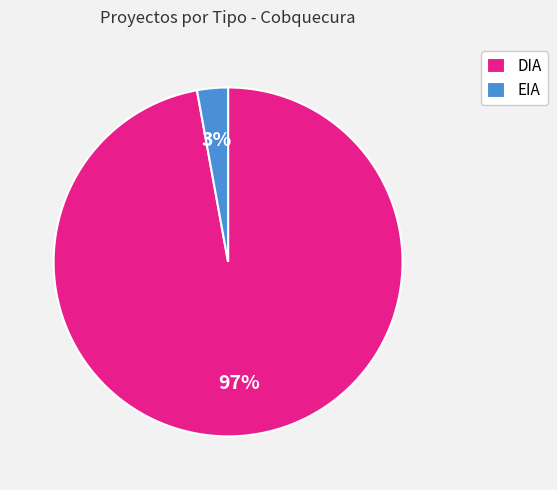

Which slice represents more than half of the pie?

DIA